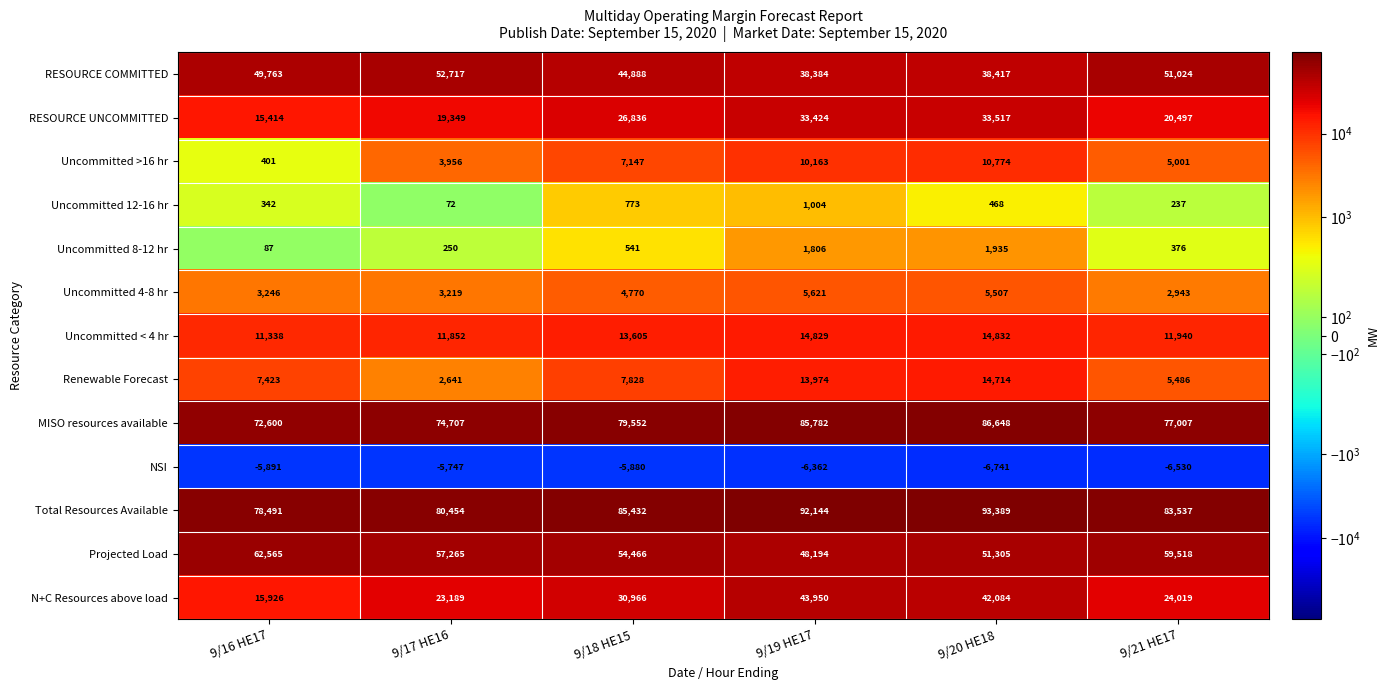

Where is RESOURCE UNCOMMITTED nearest to the value 24465?

9/18 HE15